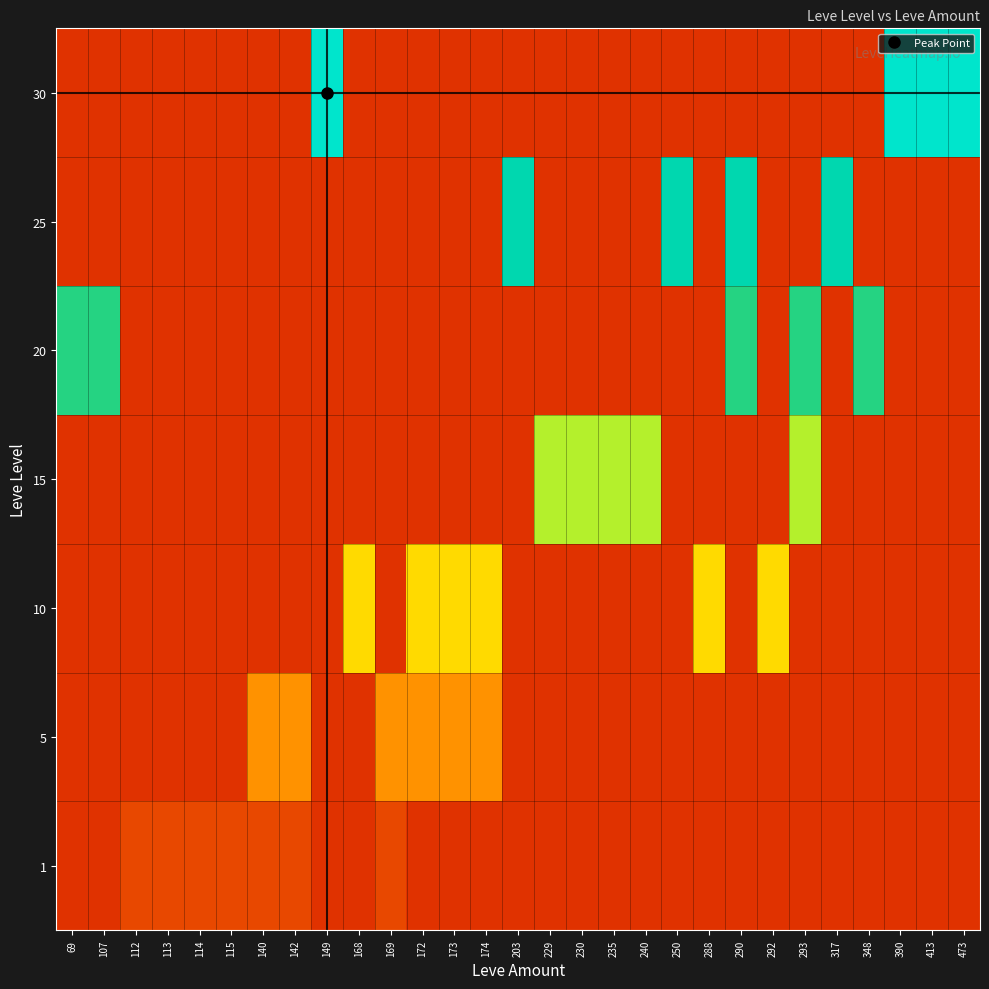

At how many categories does at least one series exceed 0?

29